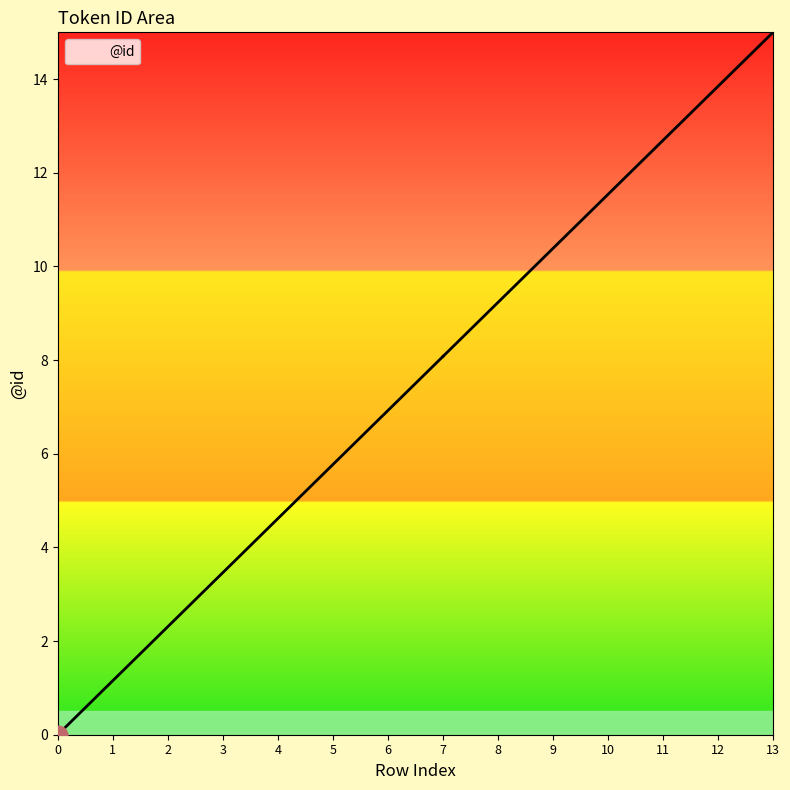

Between 12 and 10, which is larger?

12